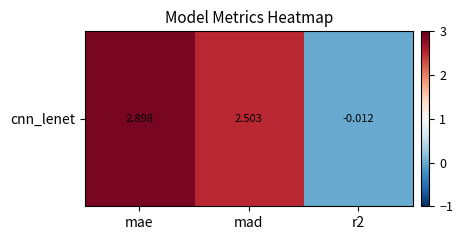

Reading left to right, transcribe all the data shown in this chart.

mae=2.9	mad=2.5	r2=-0.0